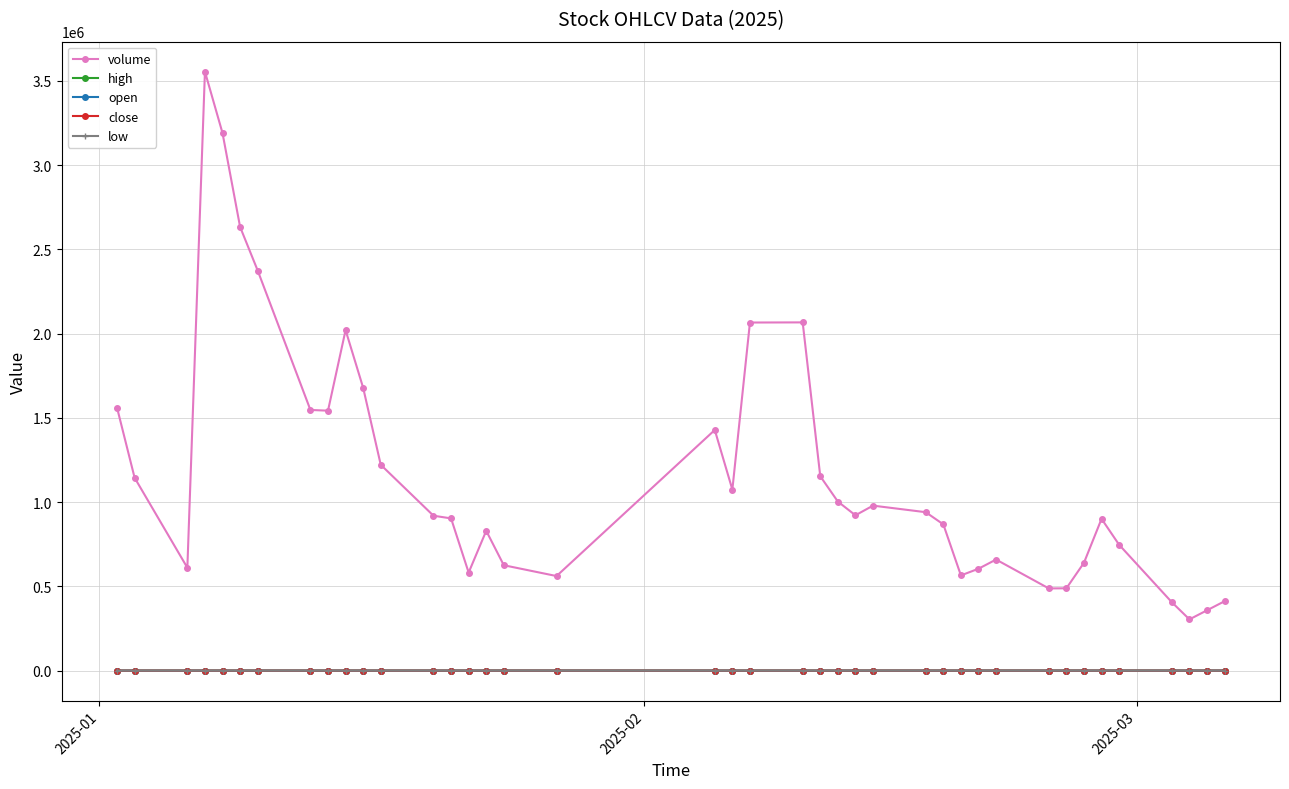

In volume, how many points are higher than both neighbors (excluding endpoints)?

8